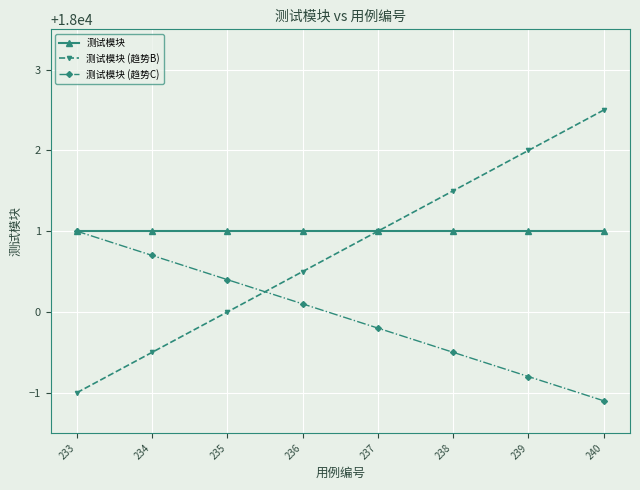

How many values in the 测试模块 (趋势C) series exceed 18000?

4